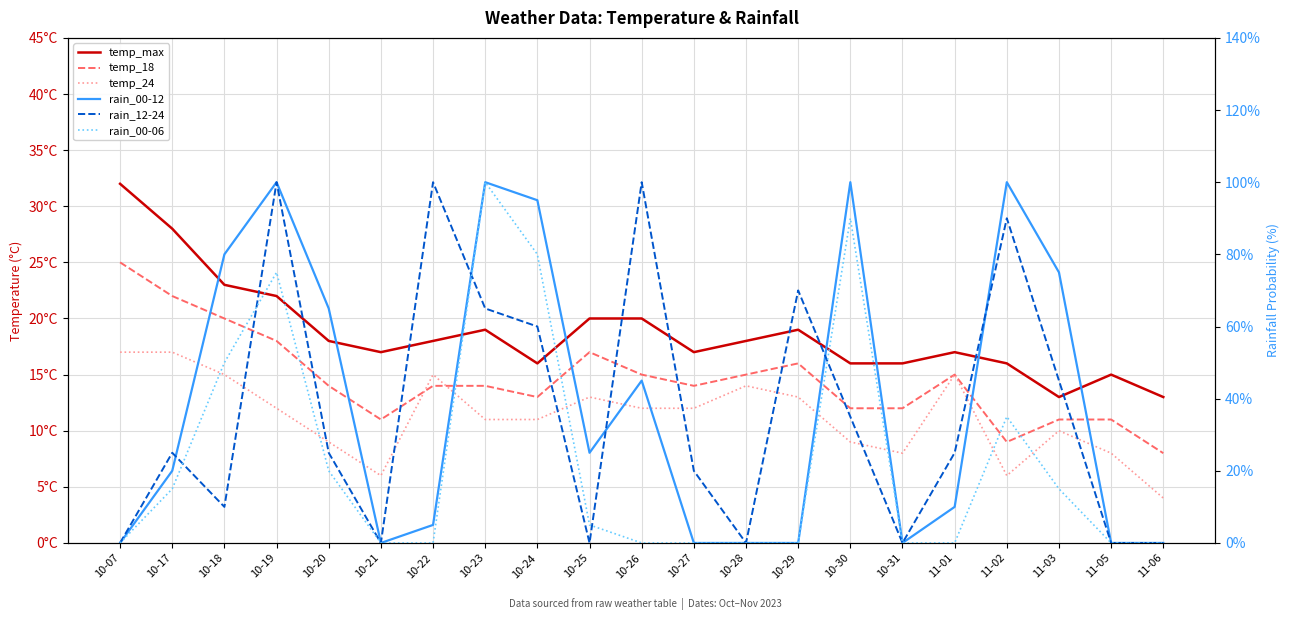

In rain_12-24, how many points are lower than both neighbors (excluding endpoints)?

5